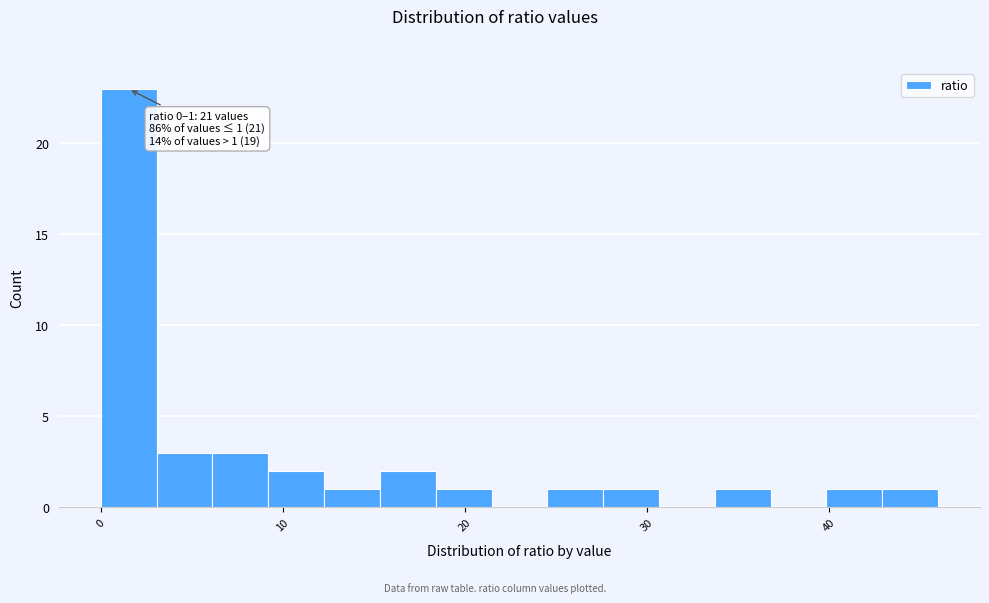

Read against the x-axis, roughly where is the centre of the tallest bar?

2